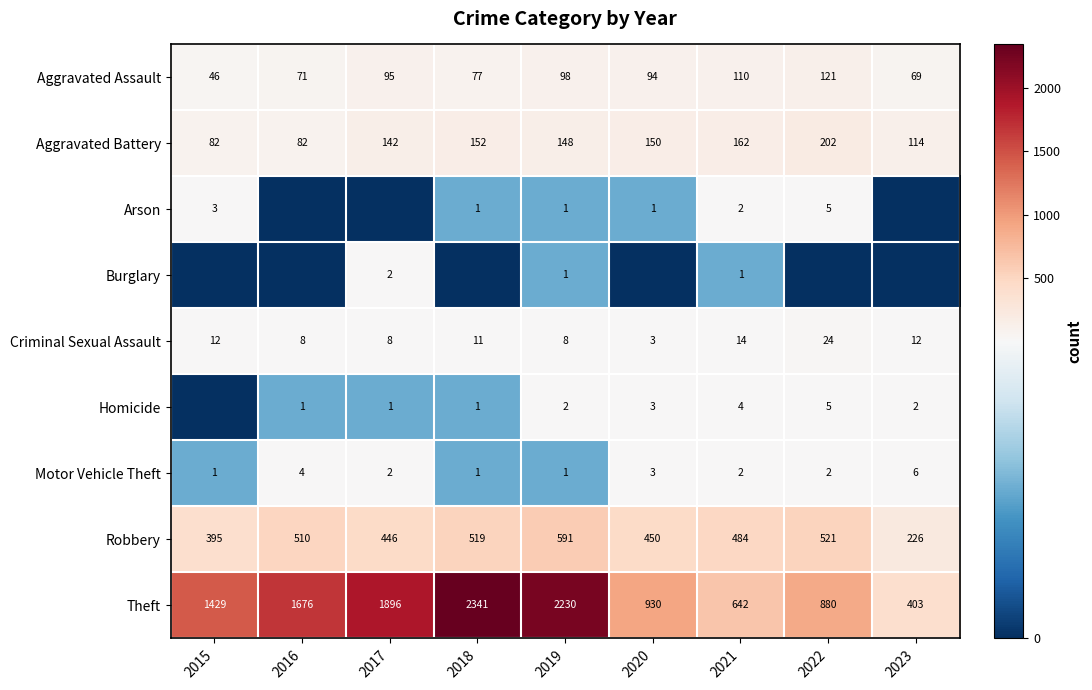

What is the minimum value for Aggravated Battery?

82